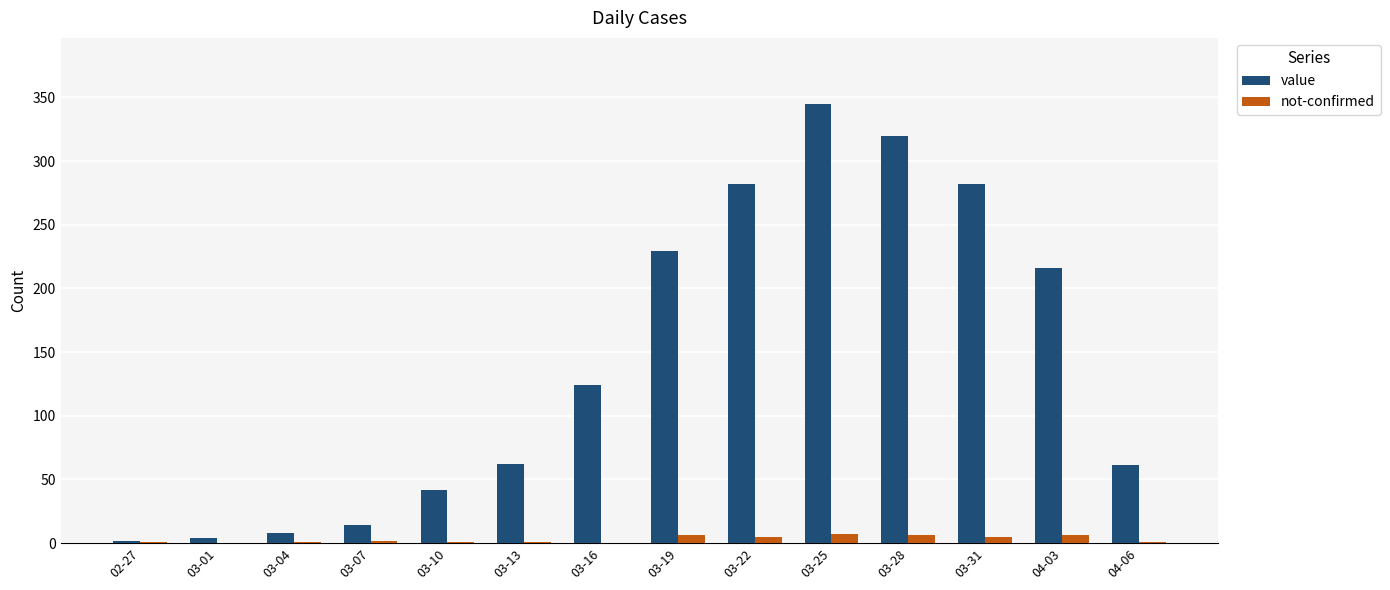

Which series has the largest total across all categories?

value